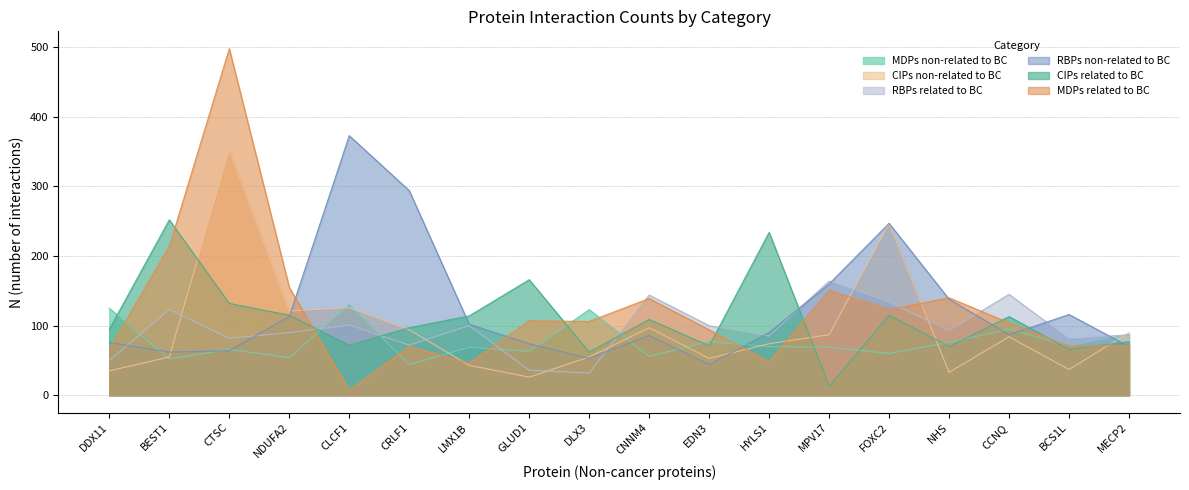

Reading left to right, list all the values displayed in this chart.

MDPs non-related to BC: DDX11=125	BEST1=52	CTSC=66	NDUFA2=54	CLCF1=130	CRLF1=44	LMX1B=69	GLUD1=63	DLX3=123	CNNM4=56	EDN3=77	HYLS1=70	MPV17=69	FOXC2=60	NHS=76	CCNQ=95	BCS1L=71	MECP2=87
CIPs non-related to BC: DDX11=35	BEST1=55	CTSC=353	NDUFA2=121	CLCF1=126	CRLF1=94	LMX1B=43	GLUD1=26	DLX3=55	CNNM4=97	EDN3=53	HYLS1=74	MPV17=87	FOXC2=247	NHS=33	CCNQ=84	BCS1L=37	MECP2=90
RBPs related to BC: DDX11=50	BEST1=123	CTSC=82	NDUFA2=90	CLCF1=101	CRLF1=72	LMX1B=100	GLUD1=36	DLX3=32	CNNM4=144	EDN3=100	HYLS1=85	MPV17=164	FOXC2=134	NHS=93	CCNQ=145	BCS1L=81	MECP2=87
RBPs non-related to BC: DDX11=76	BEST1=62	CTSC=64	NDUFA2=113	CLCF1=373	CRLF1=294	LMX1B=102	GLUD1=74	DLX3=53	CNNM4=86	EDN3=44	HYLS1=90	MPV17=160	FOXC2=247	NHS=138	CCNQ=87	BCS1L=116	MECP2=70
CIPs related to BC: DDX11=95	BEST1=252	CTSC=132	NDUFA2=115	CLCF1=72	CRLF1=97	LMX1B=114	GLUD1=166	DLX3=62	CNNM4=109	EDN3=71	HYLS1=234	MPV17=13	FOXC2=115	NHS=70	CCNQ=113	BCS1L=66	MECP2=77
MDPs related to BC: DDX11=66	BEST1=214	CTSC=498	NDUFA2=155	CLCF1=7	CRLF1=70	LMX1B=46	GLUD1=107	DLX3=106	CNNM4=139	EDN3=94	HYLS1=48	MPV17=151	FOXC2=123	NHS=140	CCNQ=104	BCS1L=71	MECP2=71